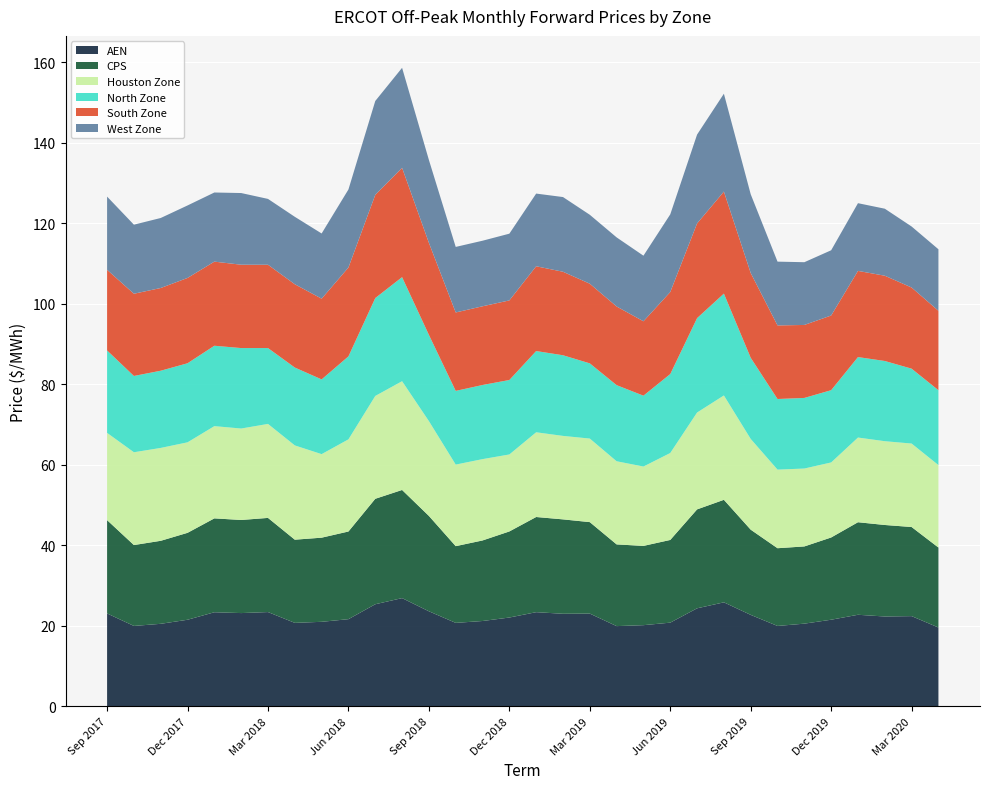

Reading right to left, what are all the values shown in this chart?

AEN: 19.6	22.4	22.3	22.8	21.5	20.6	20.0	22.7	25.8	24.4	20.8	20.2	19.9	23.1	23.0	23.4	22.1	21.2	20.7	23.6	26.9	25.4	21.7	21.0	20.7	23.4	23.2	23.4	21.5	20.5	20.0	23.1
CPS: 19.9	22.1	22.7	23.0	20.4	19.2	19.3	21.2	25.5	24.6	20.5	19.7	20.3	22.7	23.4	23.6	21.4	20.0	19.1	23.7	26.9	26.2	21.8	20.9	20.7	23.4	23.1	23.3	21.6	20.6	20.1	23.2
Houston Zone: 20.5	20.7	20.8	21.0	18.6	19.3	19.5	22.5	25.9	24.1	21.6	19.7	20.6	20.7	20.7	21.0	19.1	20.2	20.3	23.5	27.0	25.5	22.9	20.7	23.4	23.3	22.7	22.9	22.5	23.1	23.0	21.7
North Zone: 18.6	18.6	19.9	20.0	17.9	17.5	17.5	20.2	25.3	23.4	19.6	17.6	18.9	18.7	20.0	20.2	18.5	18.4	18.3	21.4	25.8	24.3	20.6	18.6	19.3	18.8	20.0	20.0	19.6	19.2	18.9	20.5
South Zone: 19.7	20.1	21.2	21.4	18.5	18.1	18.3	21.1	25.3	23.5	20.4	18.5	19.5	19.8	20.7	21.1	19.8	19.5	19.5	22.9	27.1	25.6	22.1	20.0	20.7	20.7	20.7	20.9	21.2	20.5	20.4	20.0
West Zone: 15.3	15.2	16.6	16.8	16.2	15.6	15.8	19.6	24.3	22.1	19.3	16.3	17.2	17.1	18.6	18.0	16.6	16.3	16.3	20.6	24.8	23.3	19.4	16.2	16.7	16.3	17.8	17.2	18.0	17.4	17.1	18.2